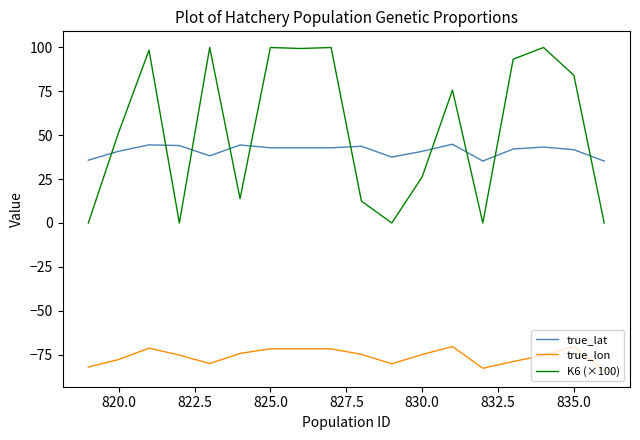

True or false: K6 (×100) and true_lon intersect in this chart.

False